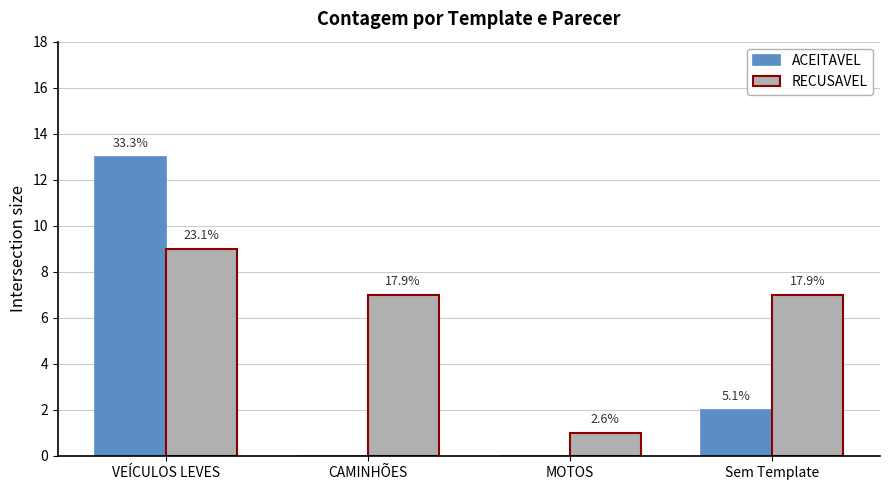

The RECUSAVEL series shows 7 at Sem Template. True or false?

True